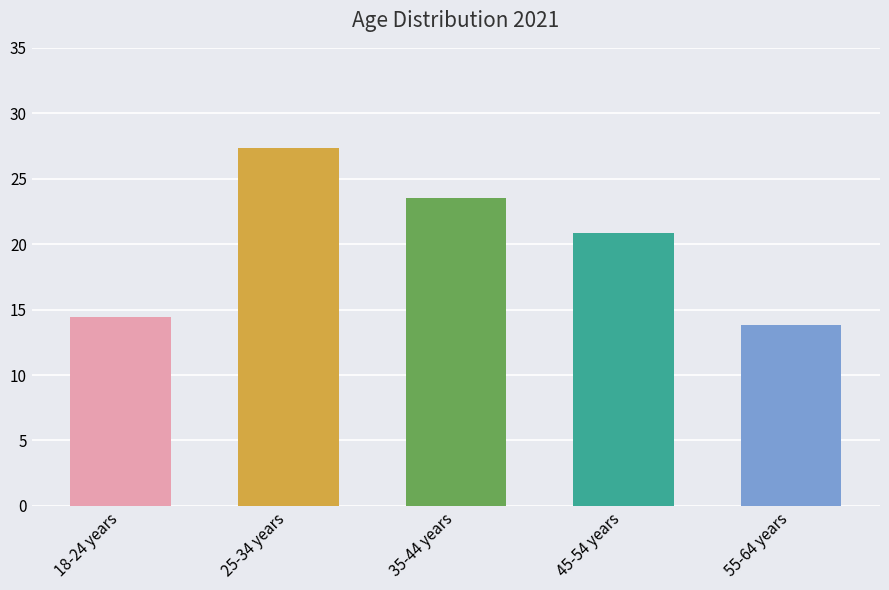

What is the smallest value displayed?

13.8